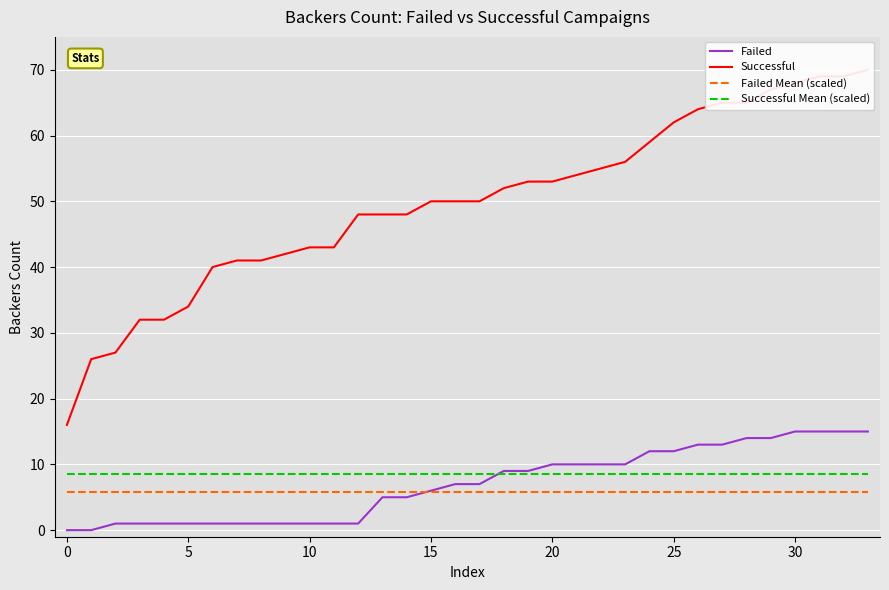

What is the average value of the Failed series?

7.0